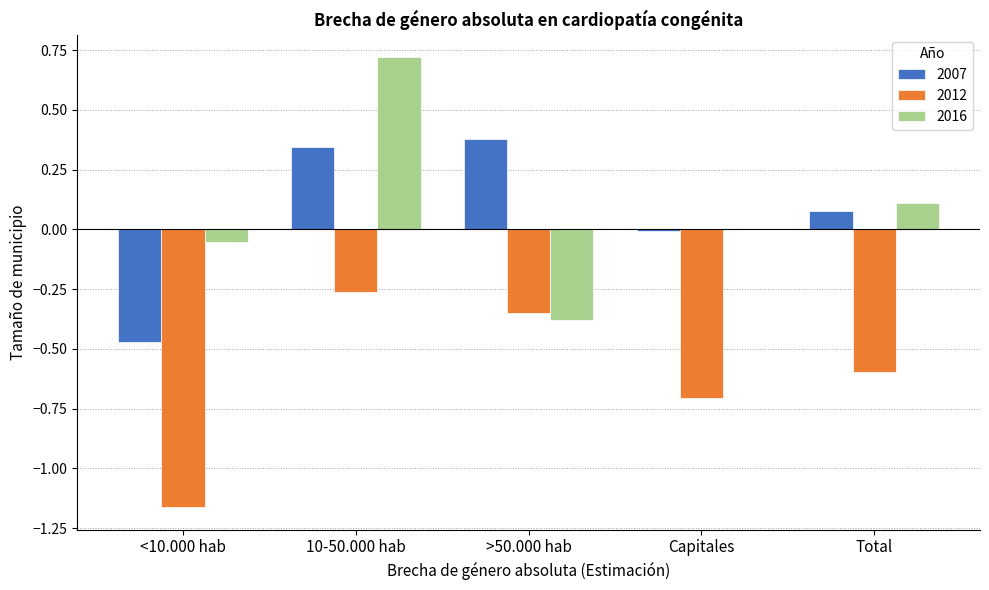

Between 10-50.000 hab and Total, which series saw the biggest shift?

2016